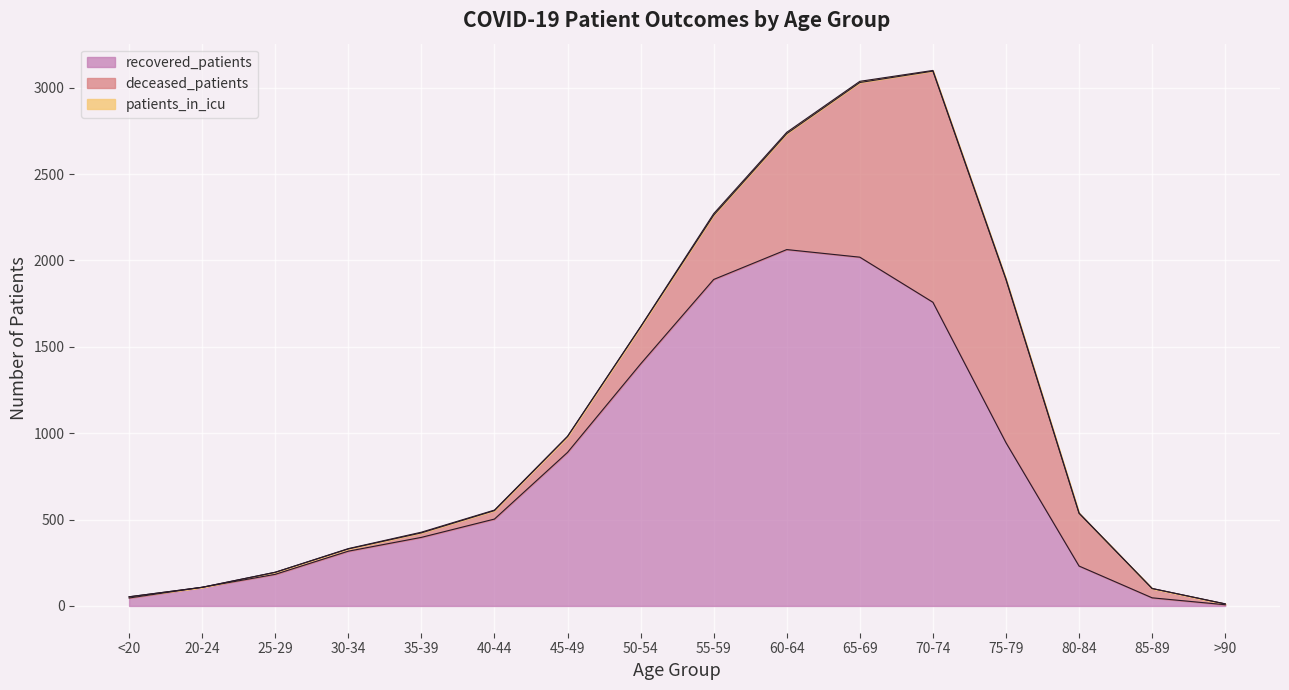

Reading right to left, list all the values displayed in this chart.

recovered_patients: >90=7	85-89=47	80-84=231	75-79=945	70-74=1758	65-69=2019	60-64=2063	55-59=1890	50-54=1401	45-49=889	40-44=503	35-39=397	30-34=317	25-29=183	20-24=108	<20=46
deceased_patients: >90=5	85-89=54	80-84=305	75-79=944	70-74=1338	65-69=1011	60-64=671	55-59=372	50-54=214	45-49=92	40-44=49	35-39=26	30-34=13	25-29=12	20-24=0	<20=7
patients_in_icu: >90=0	85-89=0	80-84=2	75-79=4	70-74=4	65-69=7	60-64=8	55-59=9	50-54=2	45-49=1	40-44=3	35-39=4	30-34=2	25-29=0	20-24=0	<20=0